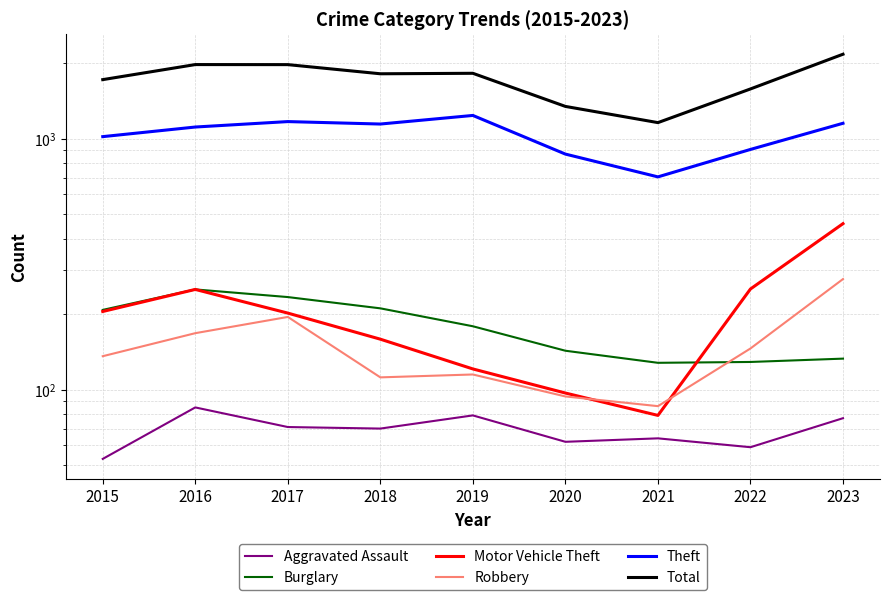

How many lines are shown in the chart?

6